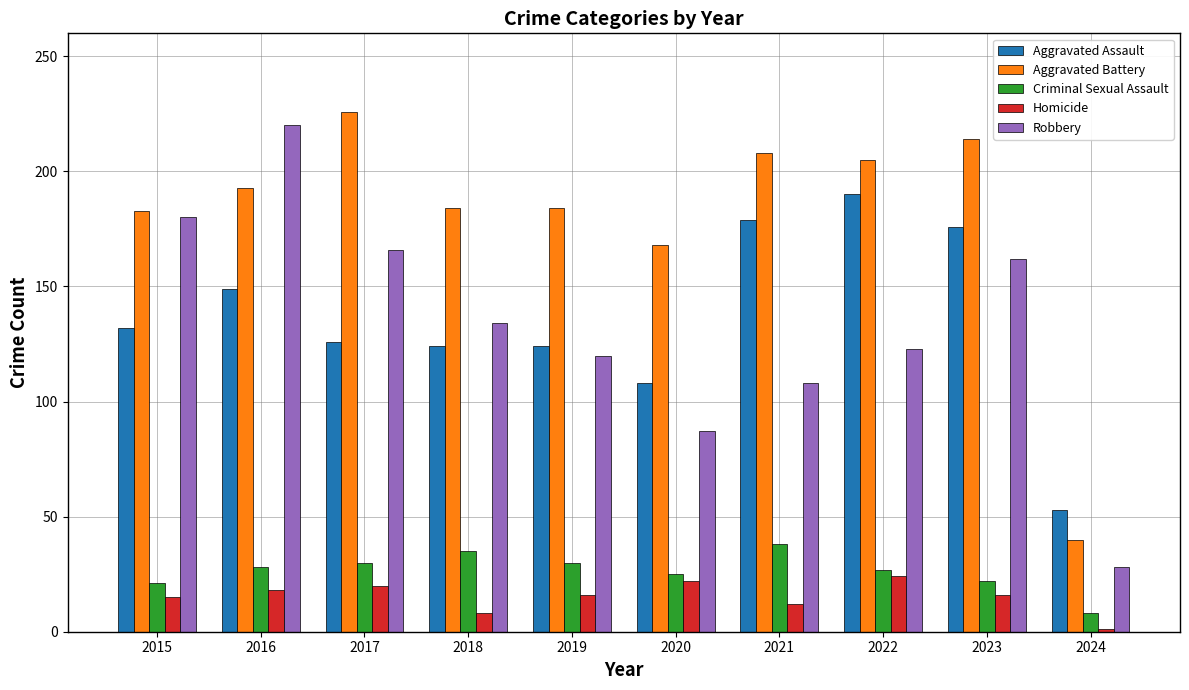

Is it true that Aggravated Assault equals 132 at 2015?

True